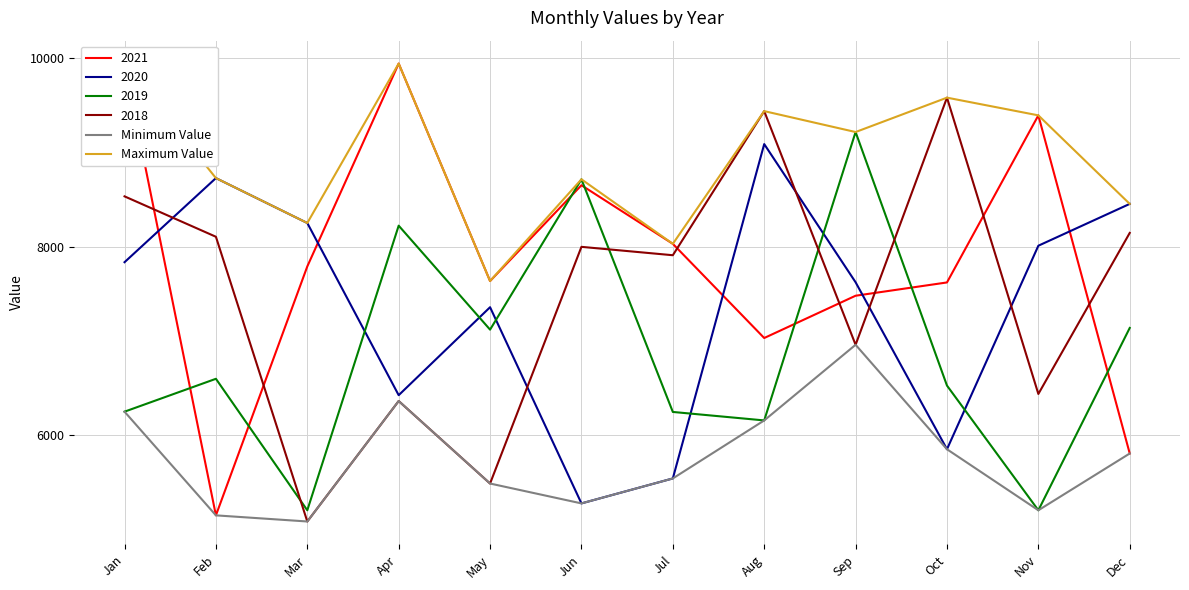

Where is the first local minimum for Minimum Value?

Mar